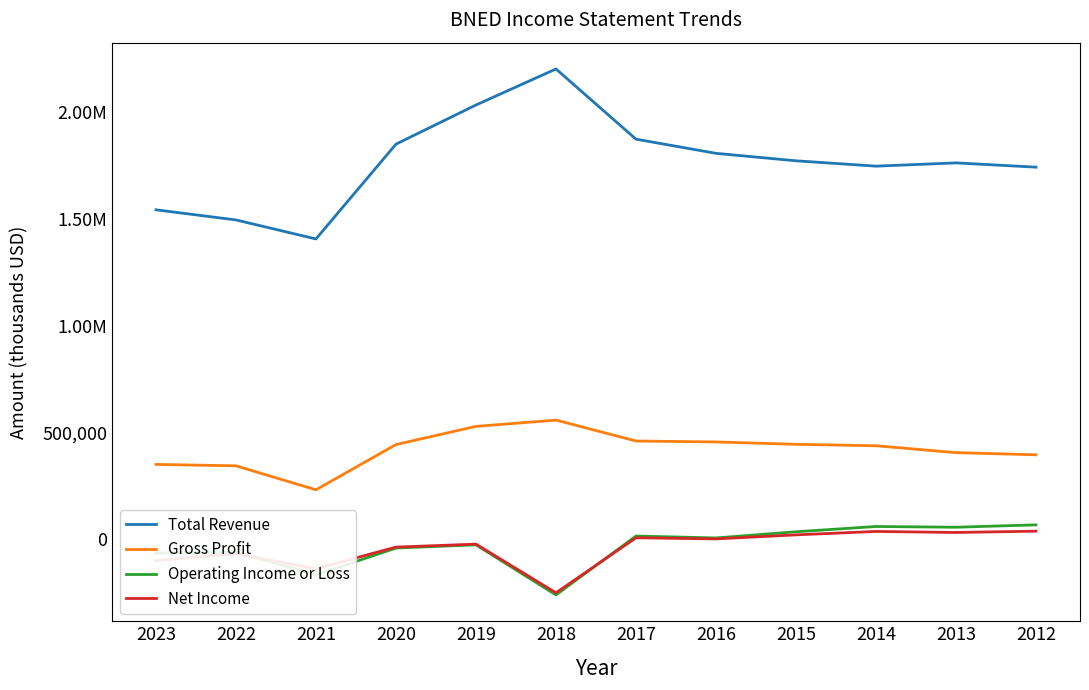

What are all the series names shown in the legend?

Total Revenue, Gross Profit, Operating Income or Loss, Net Income